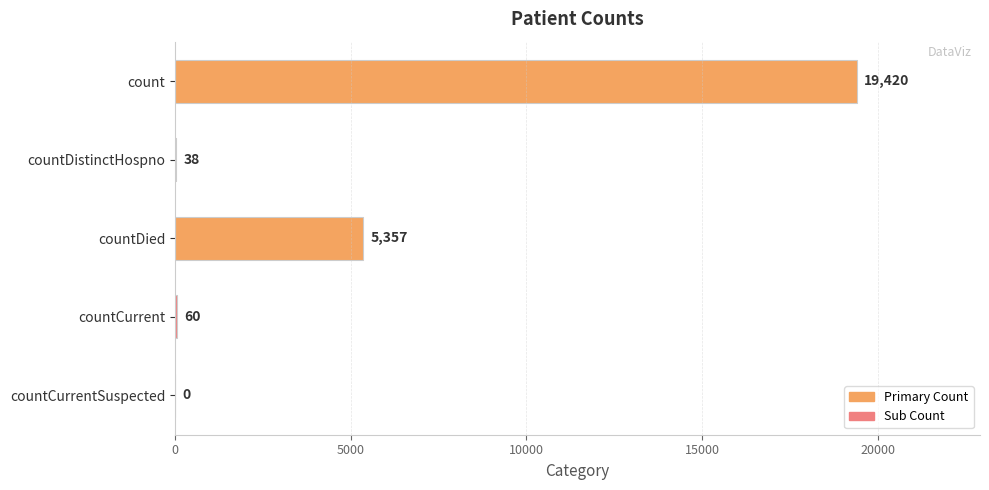

Reading top to bottom, extract all data points from this chart.

count=19420	countDistinctHospno=38	countDied=5357	countCurrent=60	countCurrentSuspected=0